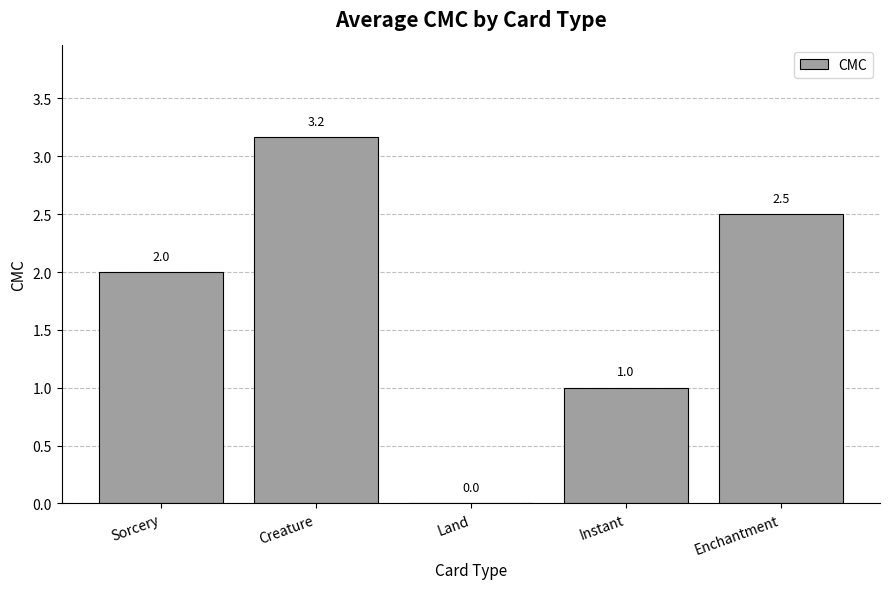

What is the sum of the values at Land and Enchantment?

2.5